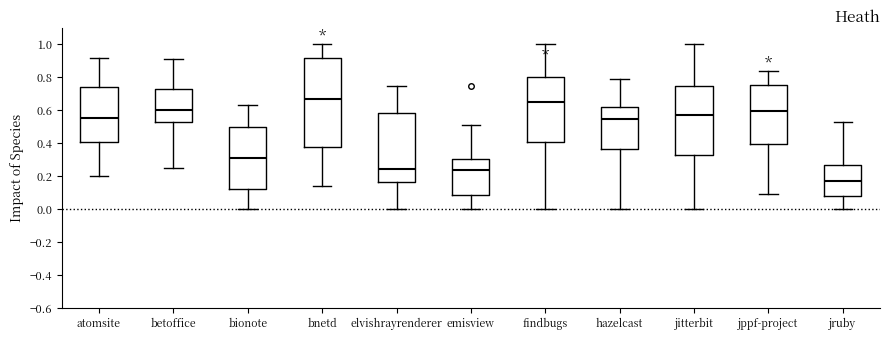

Which box is the tallest, from its lower edge to its upper edge?

bnetd